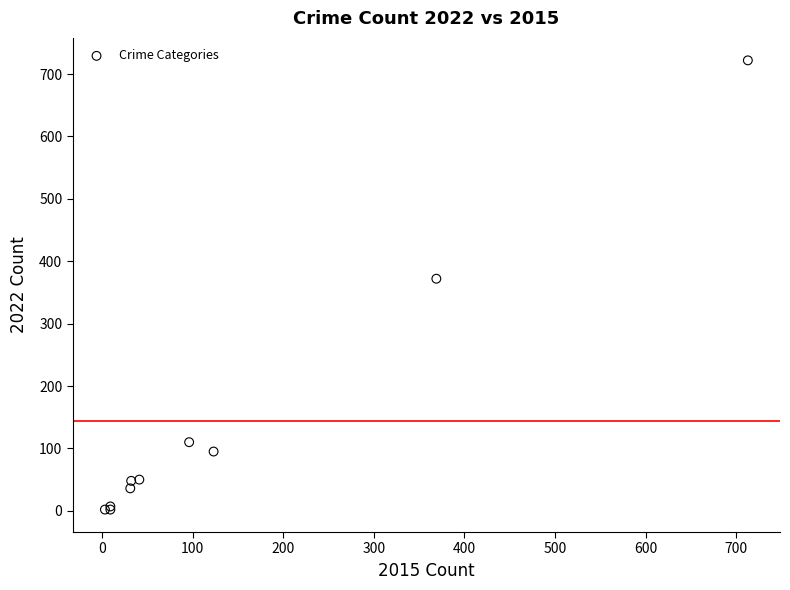

What Y value in the scatter plot is closest to 362?

372